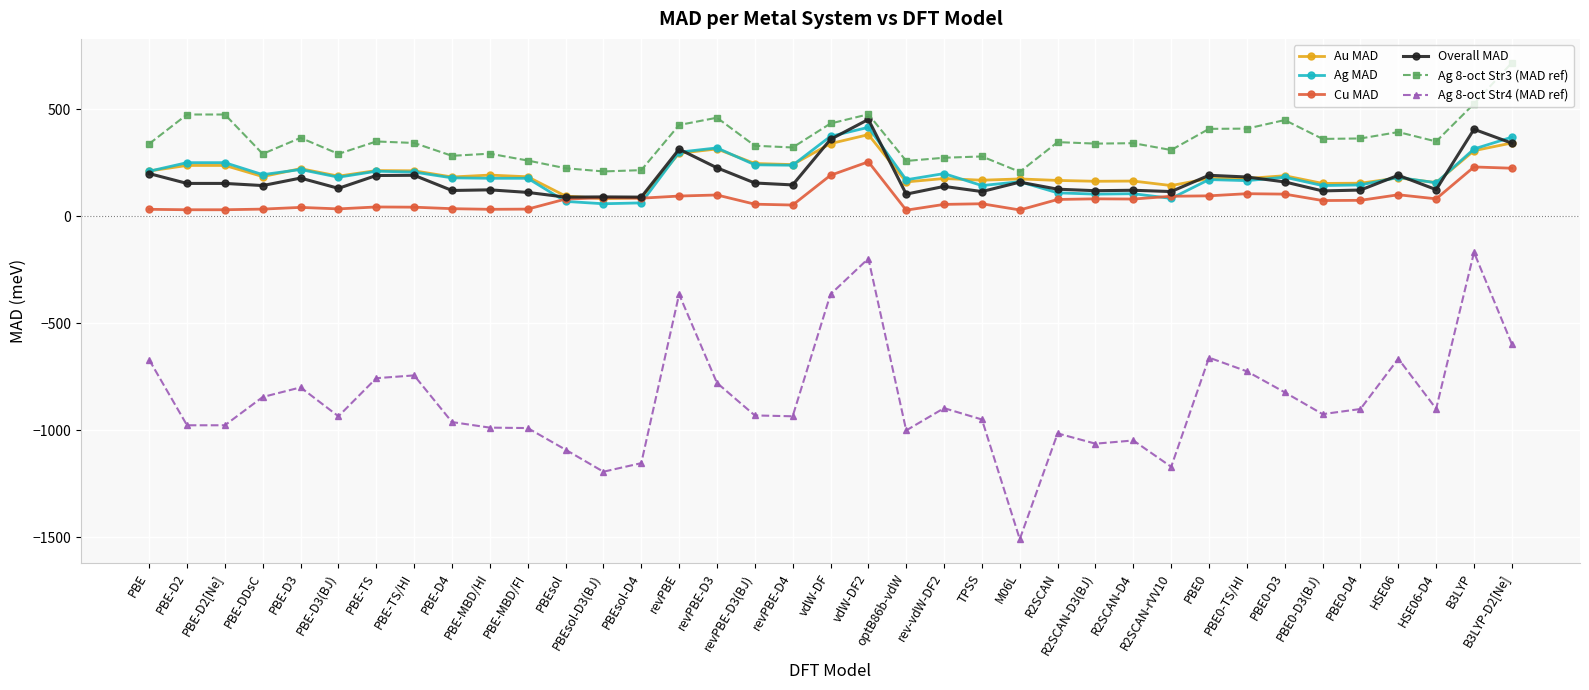

True or false: Overall MAD has more than 0 interior local peaks.

True